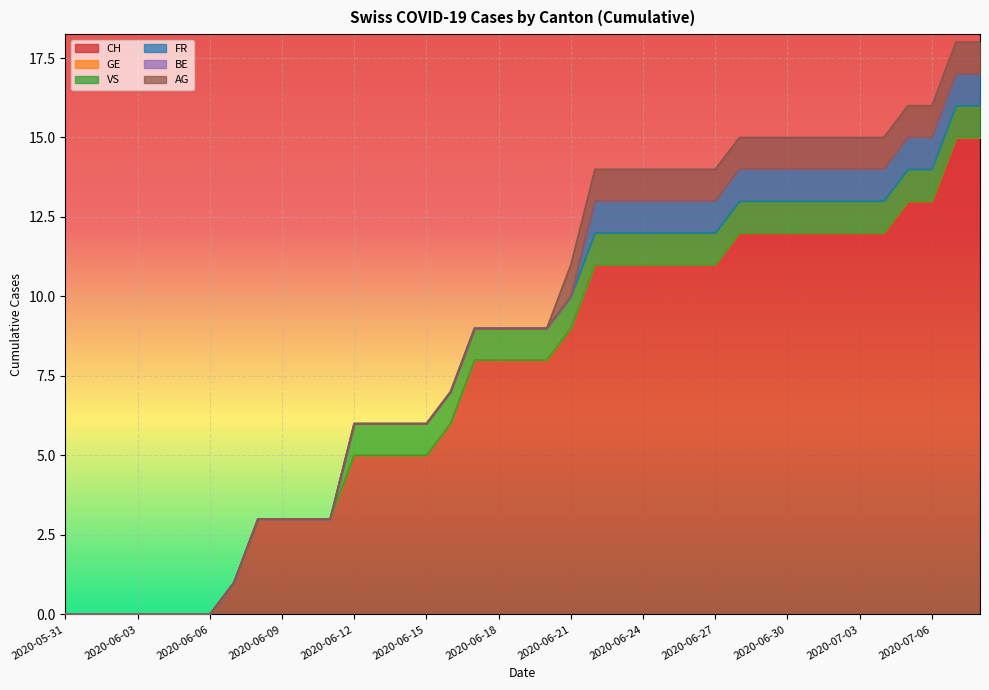

What is the difference between the FR values at 2020-06-28 and 2020-06-20?

1